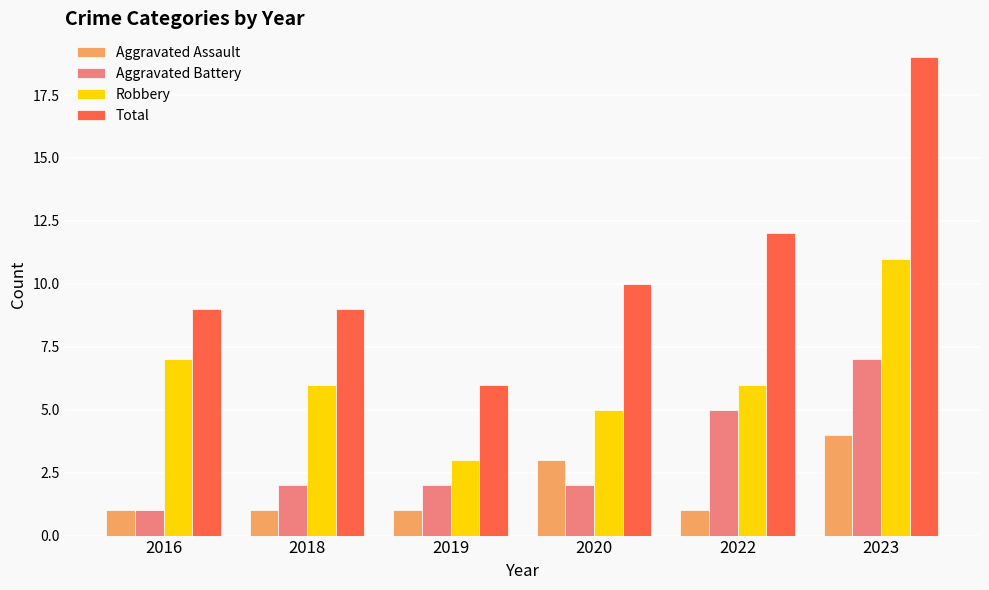

List the series in order of their peak value, highest first.

Total, Robbery, Aggravated Battery, Aggravated Assault